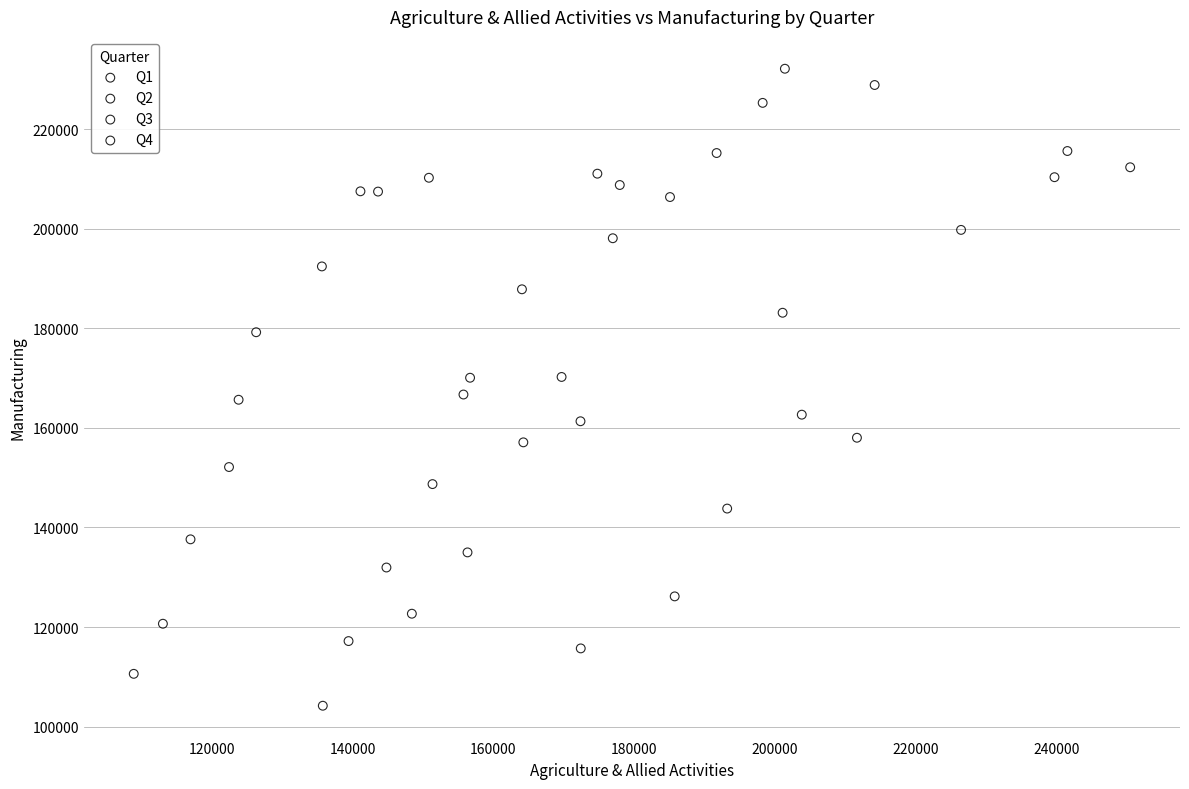

Which series reaches the minimum Y coordinate?

Q1